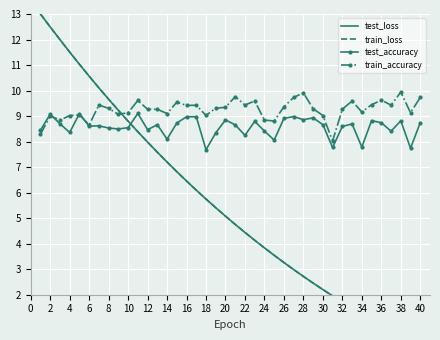

At which label does test_loss reach its minimum?

39